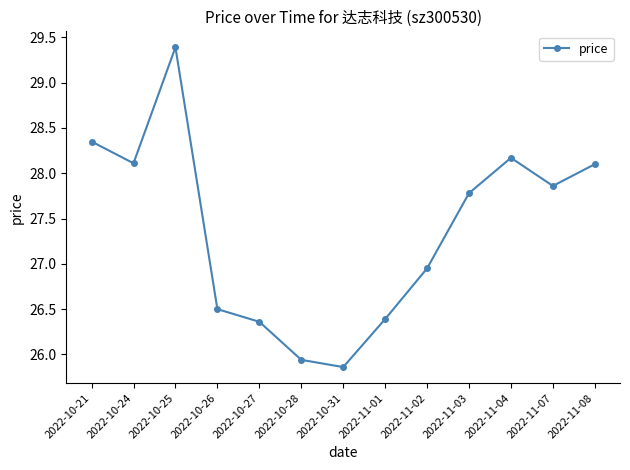

Where does the data first go above 27?

2022-10-21